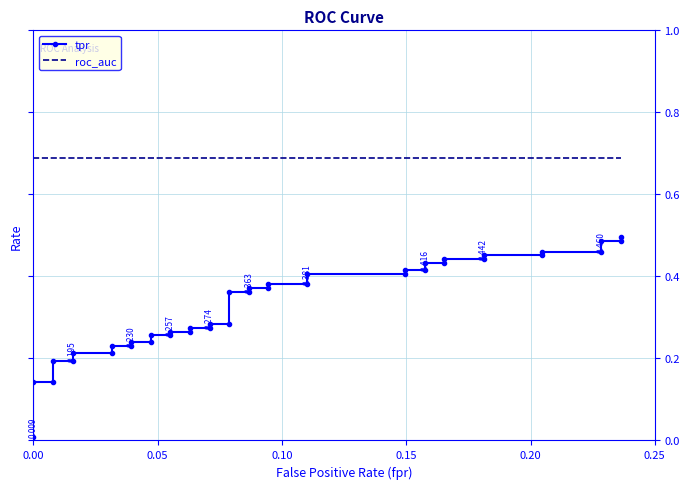

What is the highest value of the roc_auc series?

0.7